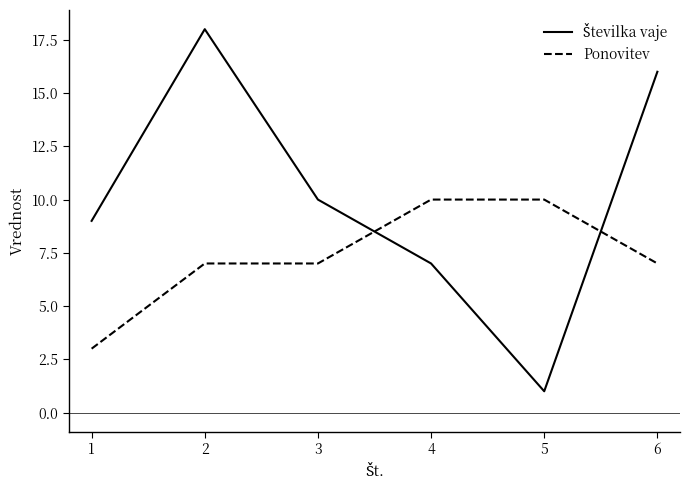

Which category has the lowest value across all series?

5